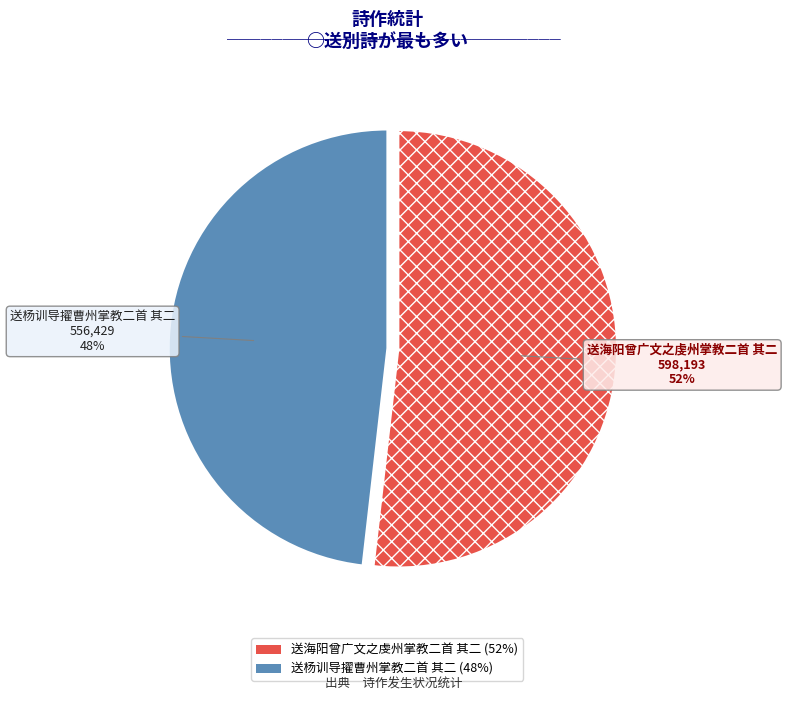

What percentage is the 送海阳曾广文之虔州掌教二首 其二 slice, to the nearest percent?

52%